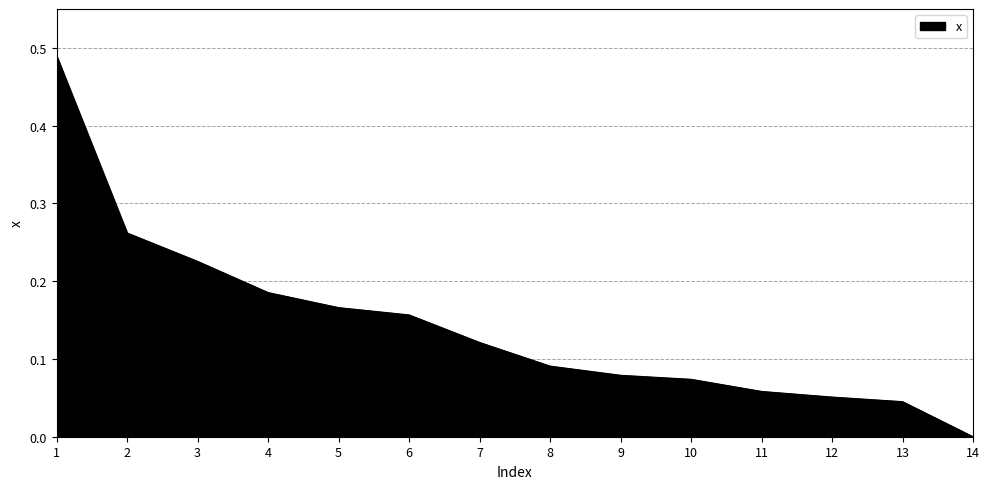

How many lines are shown in the chart?

1